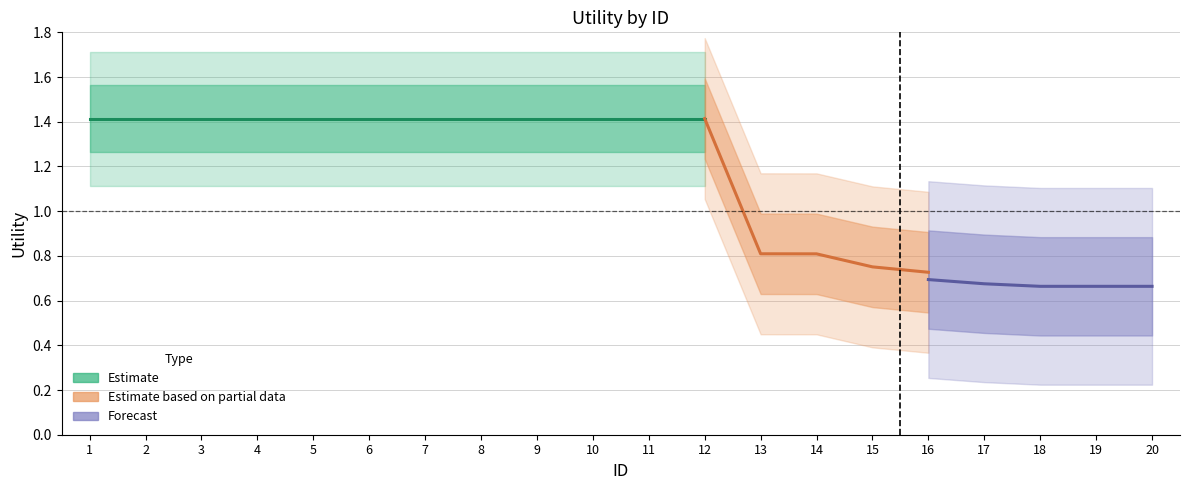

True or false: Estimate has more than 1 points higher than both neighbors.

False